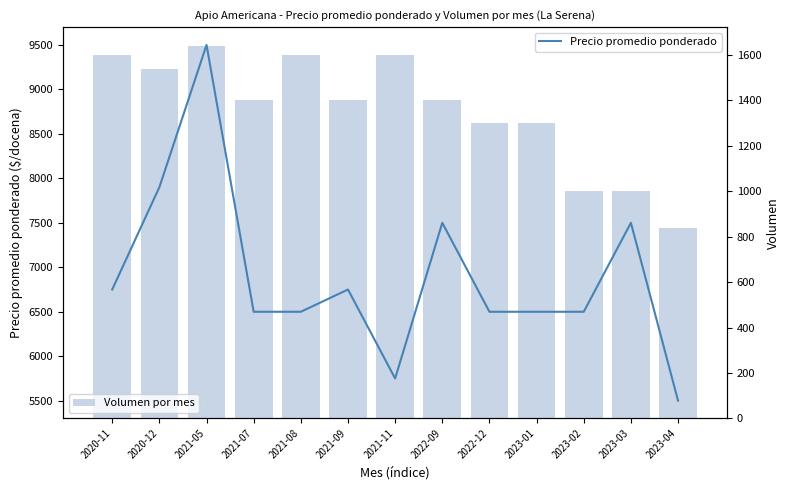

What is the value of the Precio promedio ponderado bar at the 3rd from the left?

9500